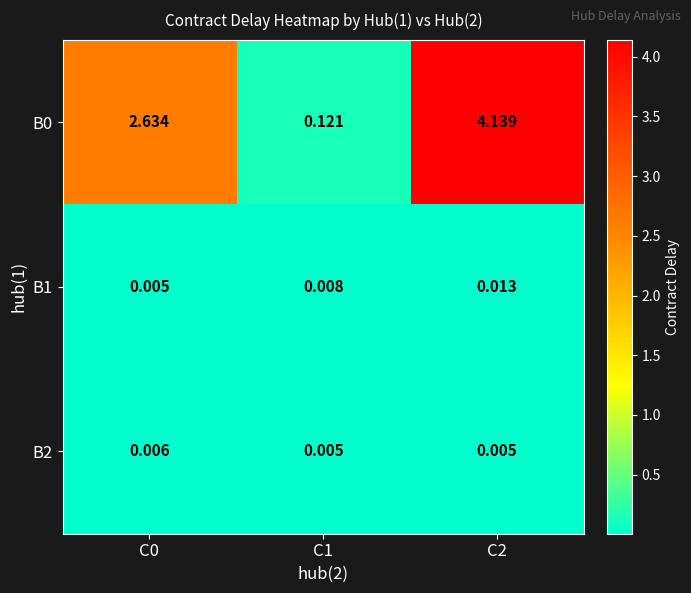

Is the value of B2 at C1 greater than the value of B0 at C2?

No